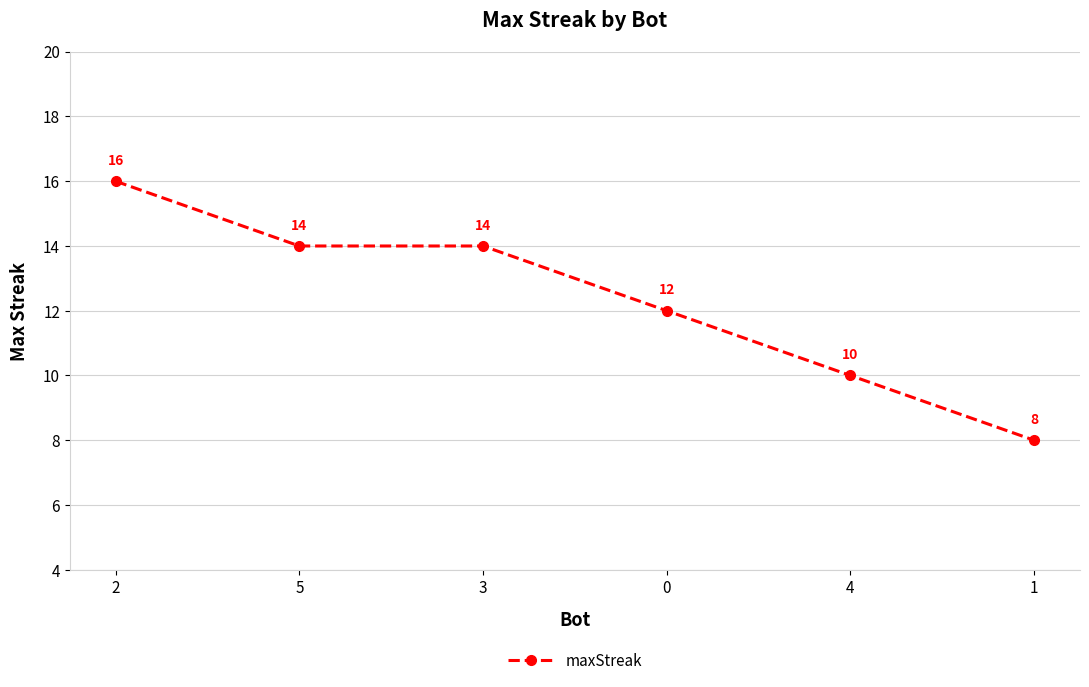

What is the difference between the values at 1 and 5?

6